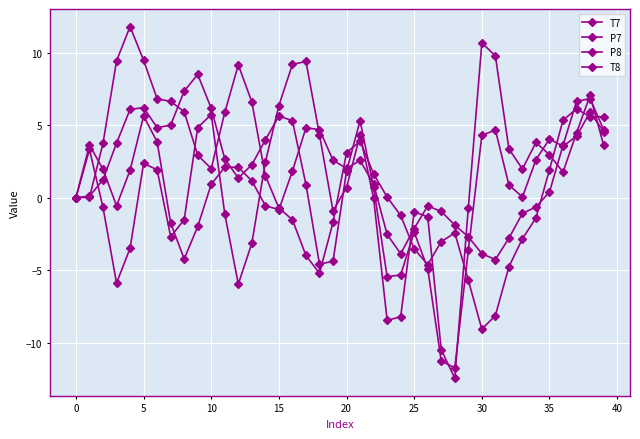

List the series in order of their overall mean, highest first.

P8, P7, T8, T7